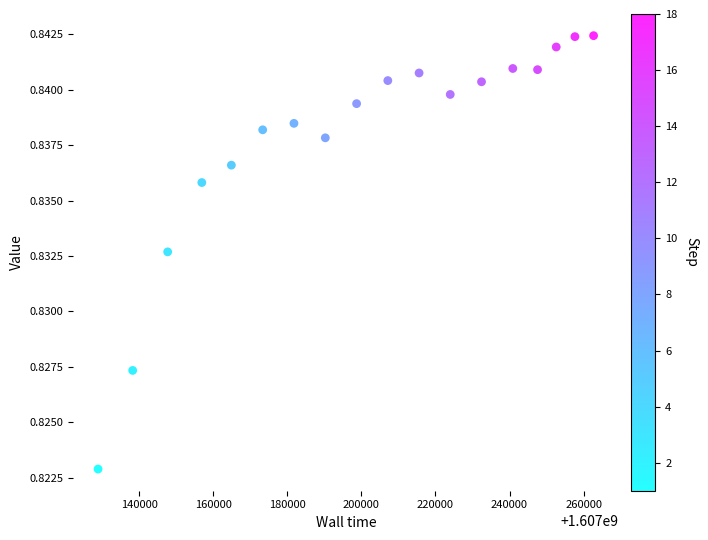

What is the range of X values (max minus min)?

133763.3